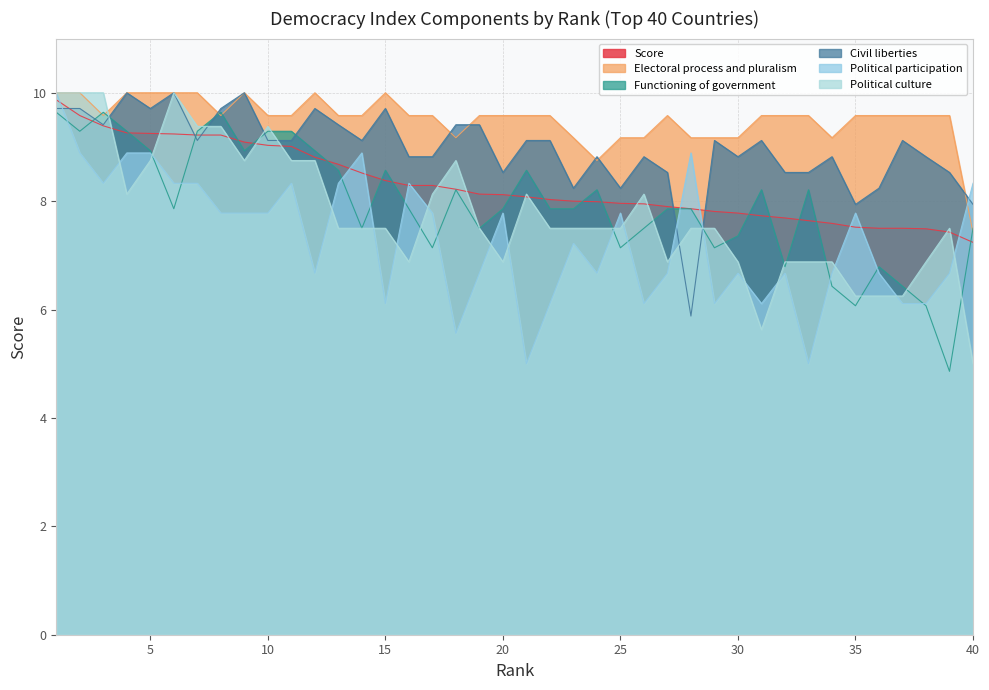

List the series in order of their peak value, lowest first.

Functioning of government, Score, Electoral process and pluralism, Civil liberties, Political participation, Political culture